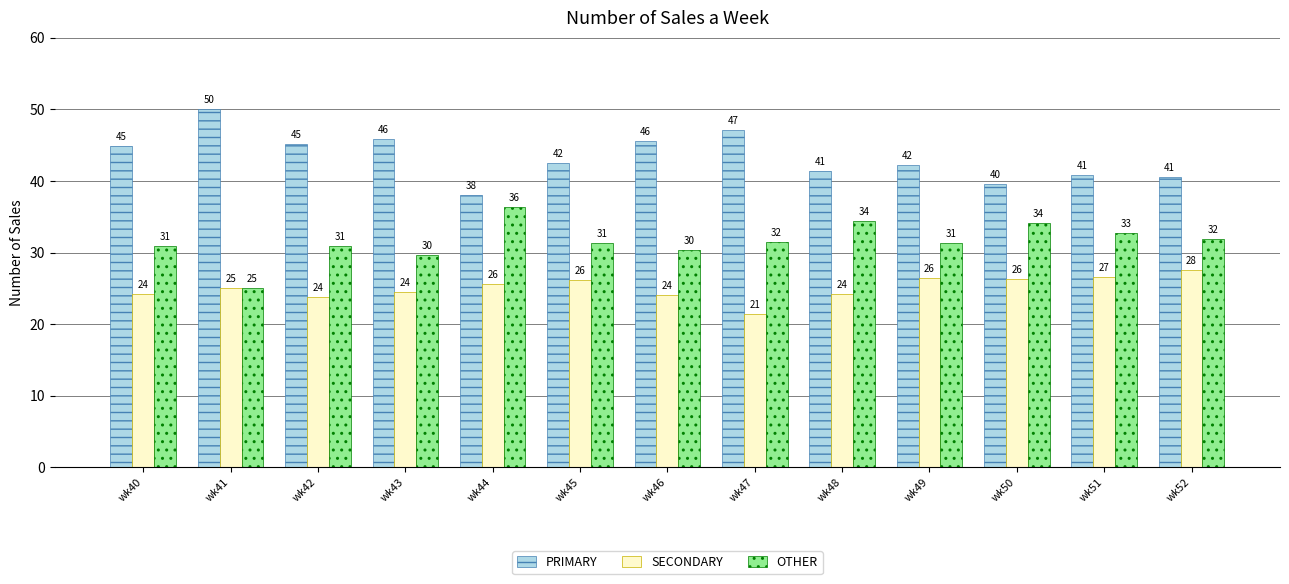

What is the sum of the OTHER values at wk44 and wk52?

68.4